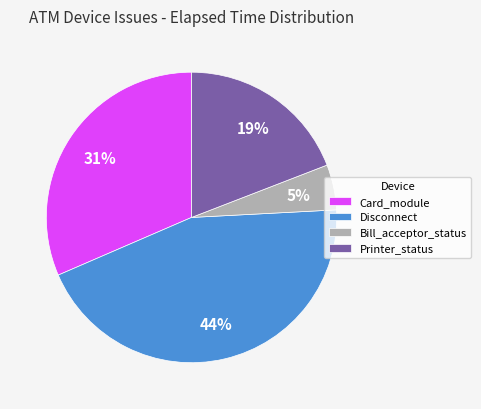

To the nearest percent, what portion does Bill_acceptor_status represent?

5%